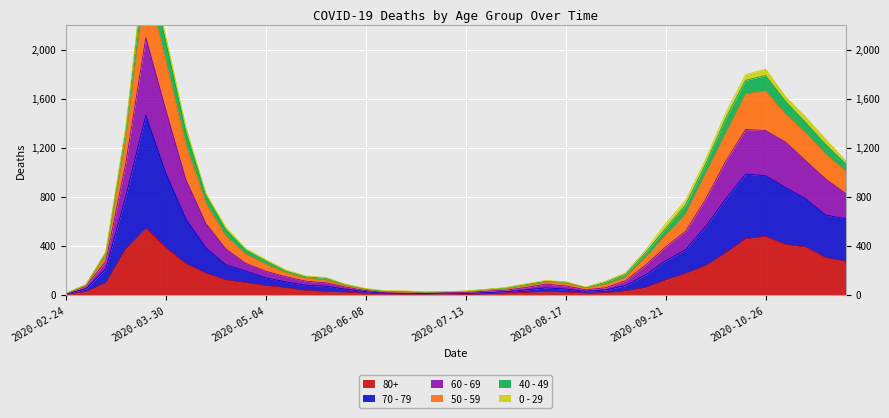

What is the value of the 70 - 79 point at the 1st from the left?

9